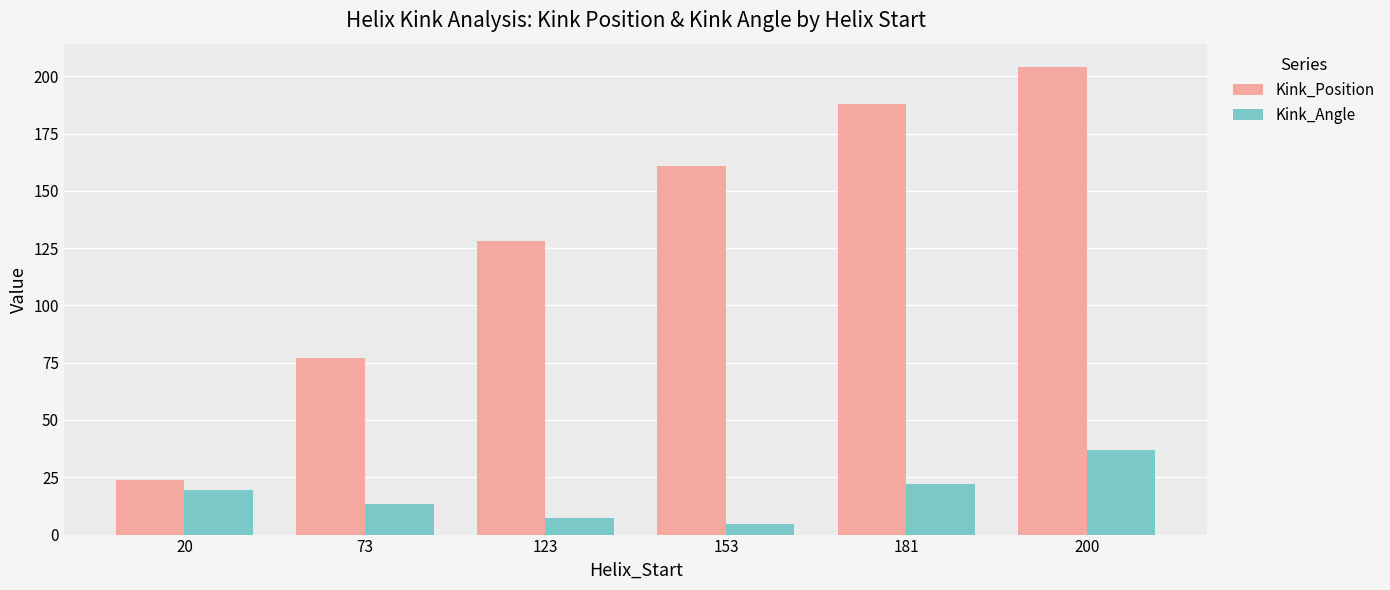

What is the lowest value of the Kink_Position series?

24.0